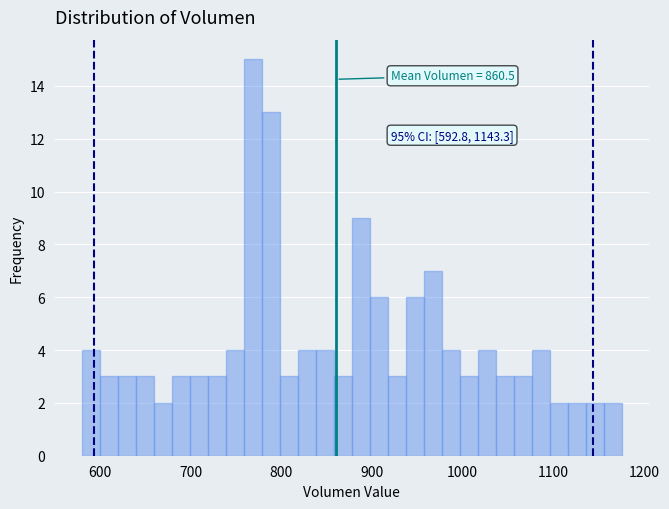

Around what value on the x-axis is the tallest bar? Give the approximate position of its centre, as read against the axis.

770